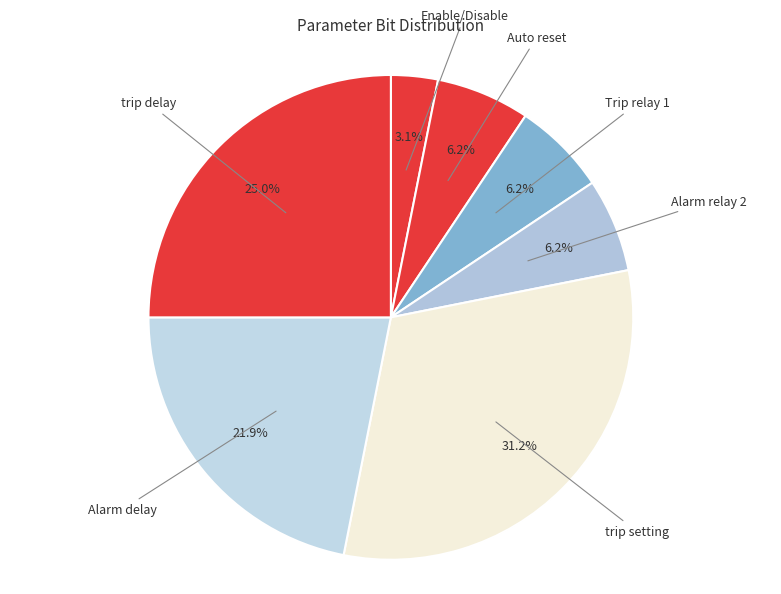

Which slice is the smallest?

Enable/Disable